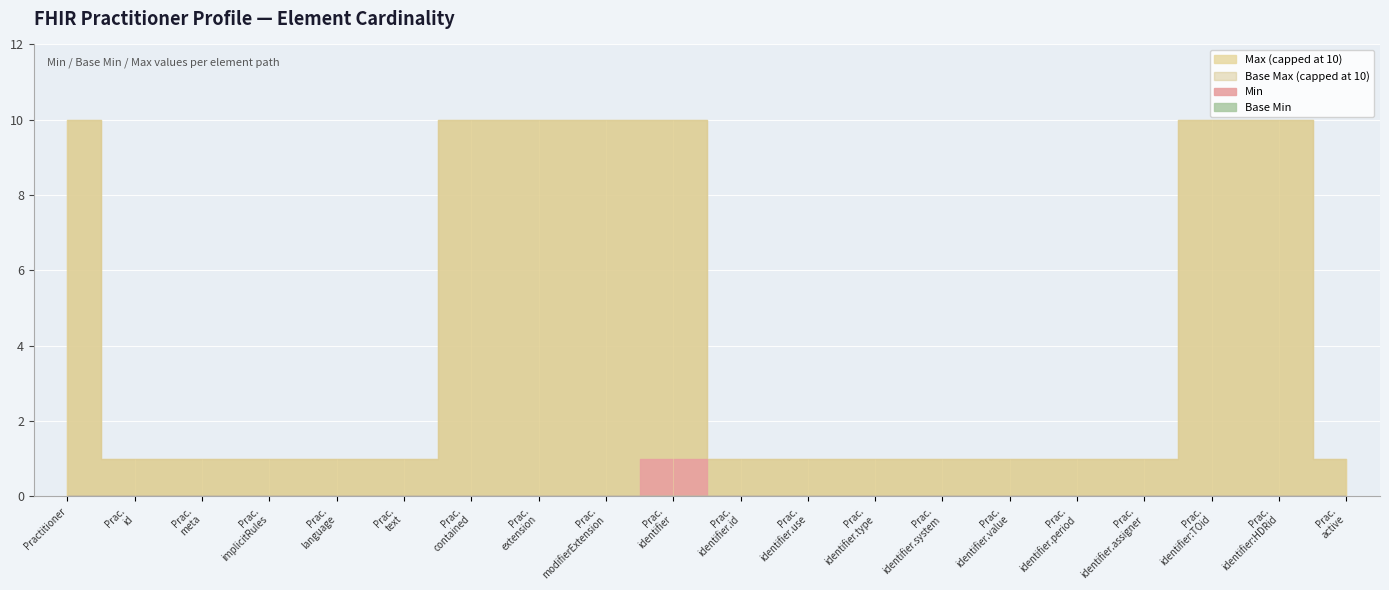

Between Practitioner.modifierExtension and Practitioner.identifier, which series saw the biggest shift?

Min